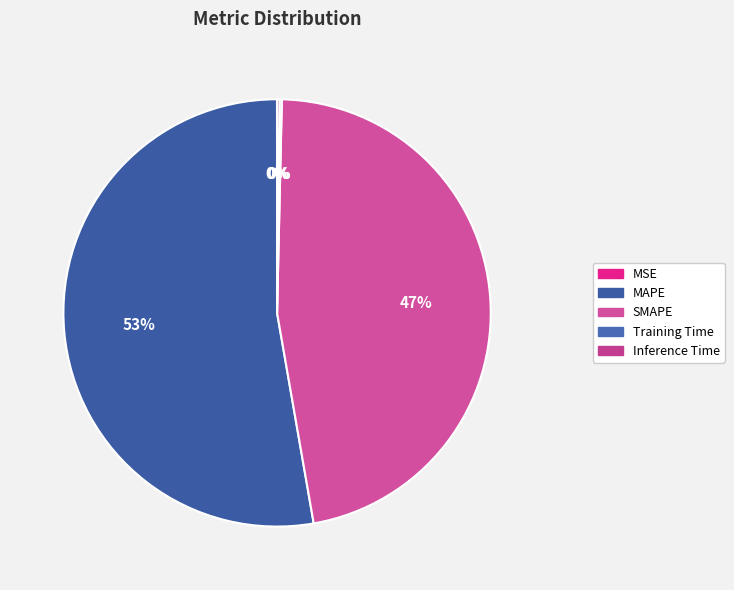

How many slices are in this pie chart?

5